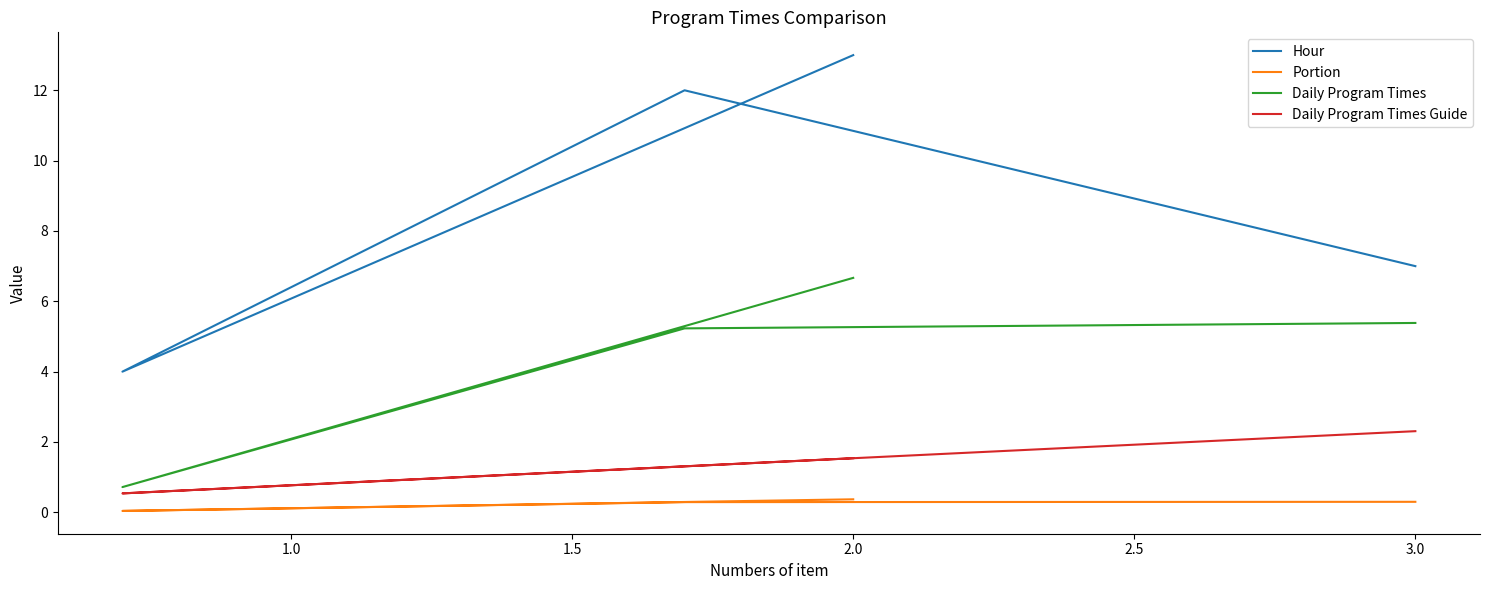

What is the label of the 2nd point from the left?

1.0